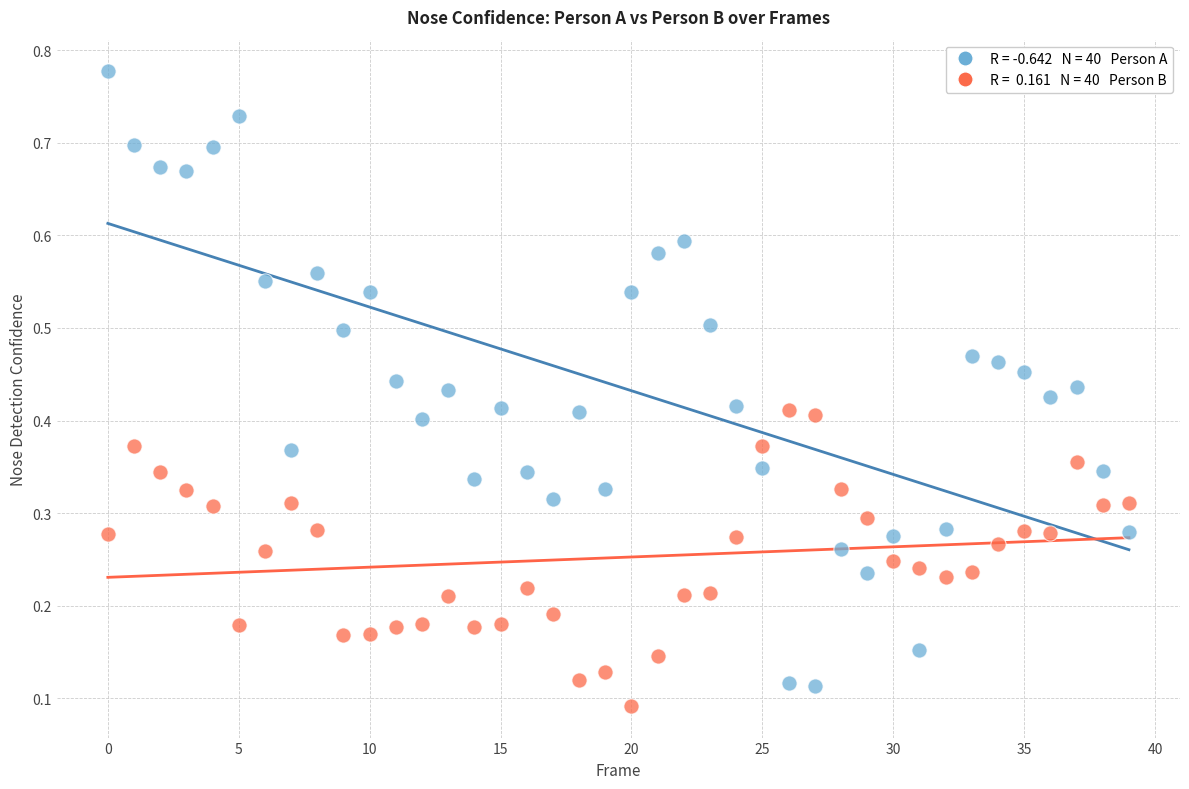

How many points are shown in the scatter plot?

80